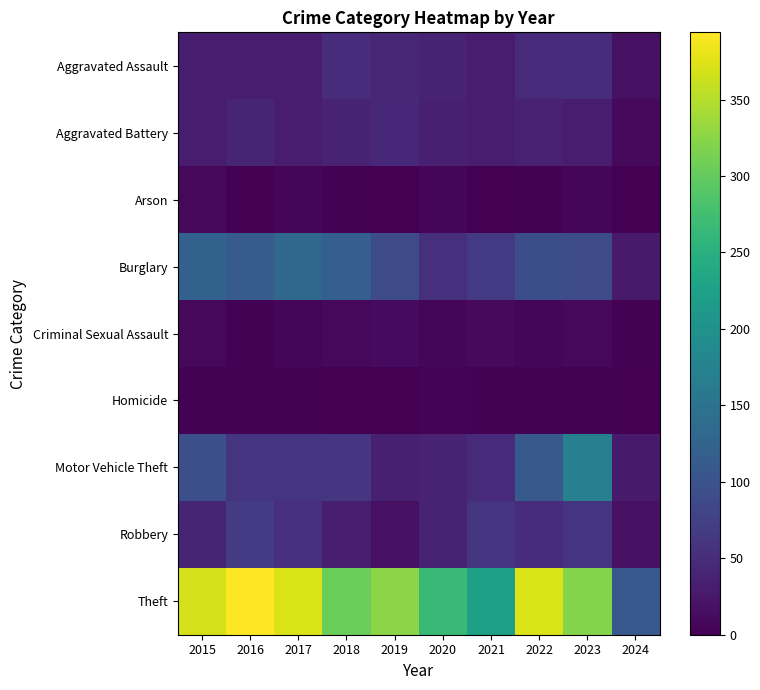

Reading left to right, transcribe all the data shown in this chart.

Aggravated Assault: 2015=32	2016=32	2017=32	2018=50	2019=43	2020=39	2021=32	2022=48	2023=50	2024=18
Aggravated Battery: 2015=31	2016=41	2017=32	2018=37	2019=44	2020=35	2021=31	2022=36	2023=30	2024=9
Arson: 2015=9	2016=1	2017=5	2018=2	2019=1	2020=6	2021=0	2022=2	2023=5	2024=0
Burglary: 2015=123	2016=113	2017=133	2018=117	2019=92	2020=55	2021=67	2022=95	2023=91	2024=28
Criminal Sexual Assault: 2015=9	2016=3	2017=7	2018=9	2019=11	2020=6	2021=10	2022=7	2023=9	2024=2
Homicide: 2015=3	2016=2	2017=2	2018=0	2019=0	2020=4	2021=2	2022=2	2023=3	2024=0
Motor Vehicle Theft: 2015=96	2016=59	2017=59	2018=63	2019=35	2020=40	2021=49	2022=110	2023=171	2024=28
Robbery: 2015=41	2016=69	2017=55	2018=33	2019=17	2020=40	2021=59	2022=50	2023=61	2024=18
Theft: 2015=369	2016=394	2017=372	2018=305	2019=325	2020=266	2021=224	2022=372	2023=321	2024=108